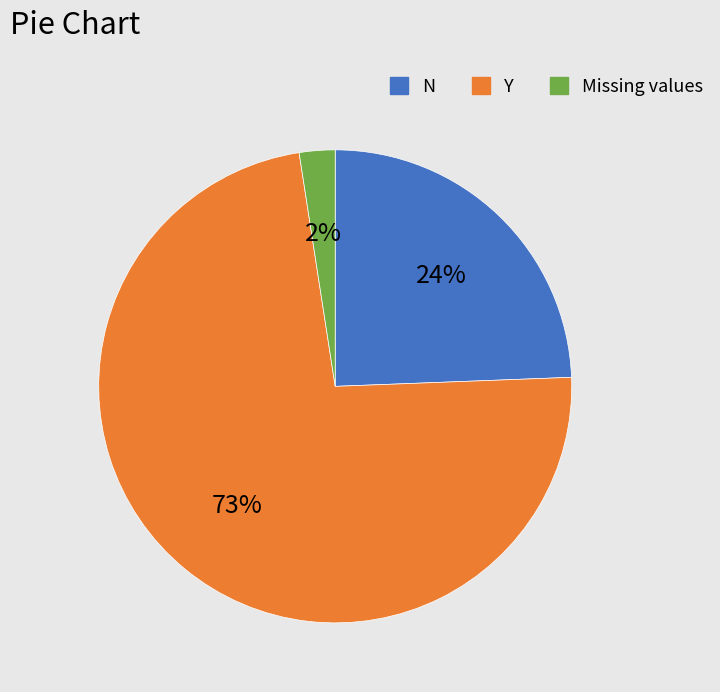

Rank the categories by value from highest to lowest.

Y, N, Missing values